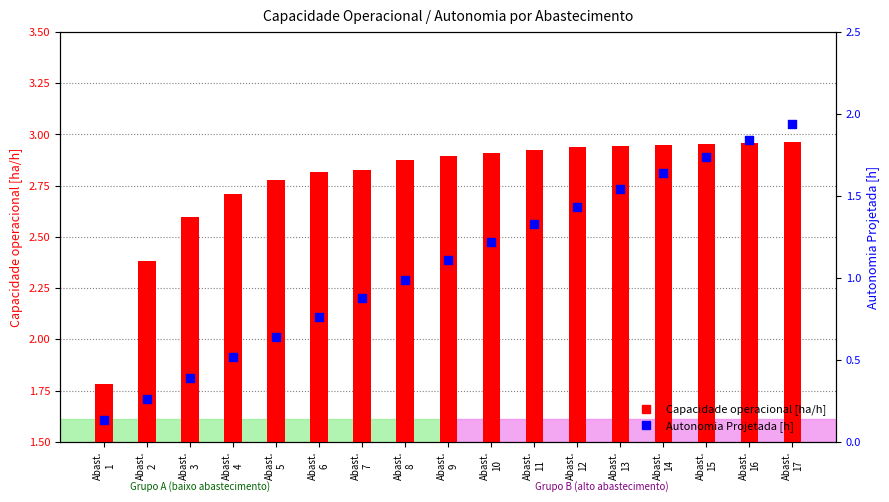

What are all the series names shown in the legend?

Capacidade operacional [ha/h], Autonomia Projetada [h]